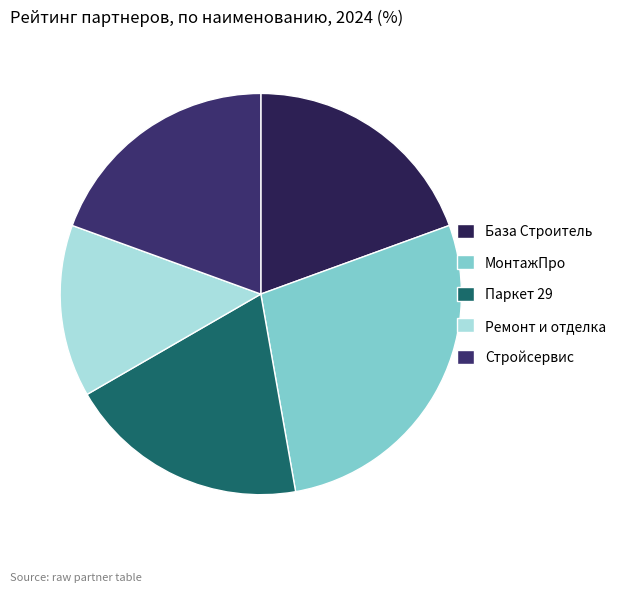

Approximately how many times larger is the value at Ремонт и отделка compared to База Строитель?

0.7